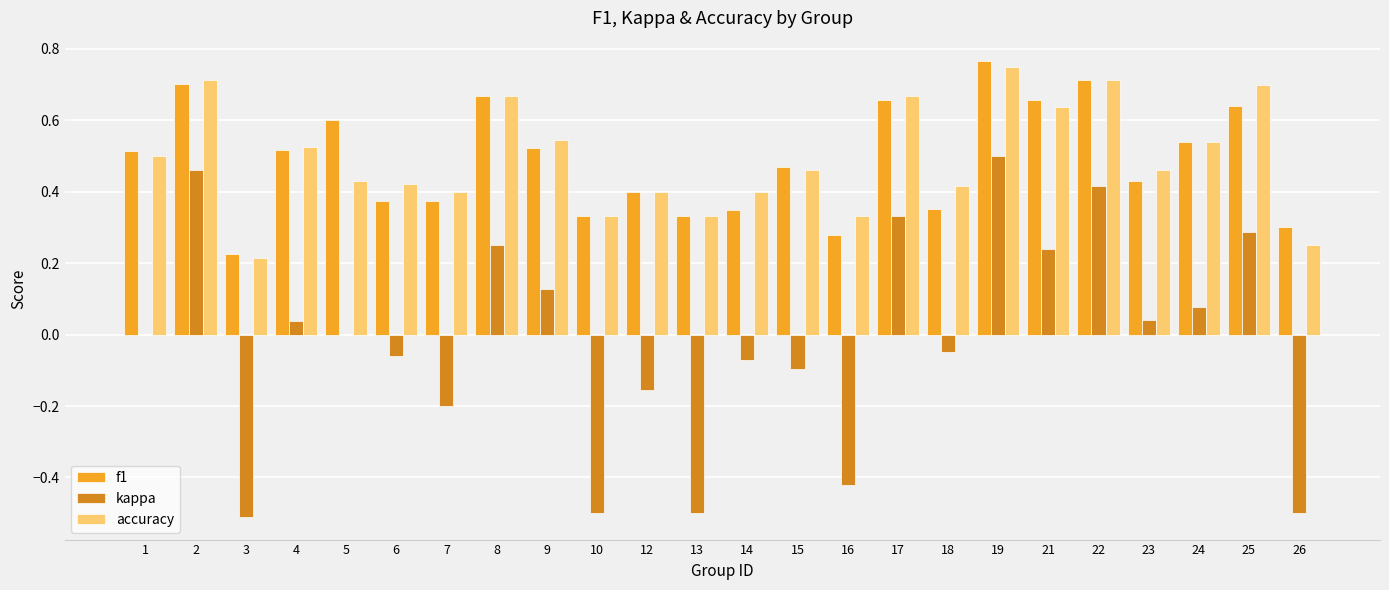

Count the number of data series in this chart.

3